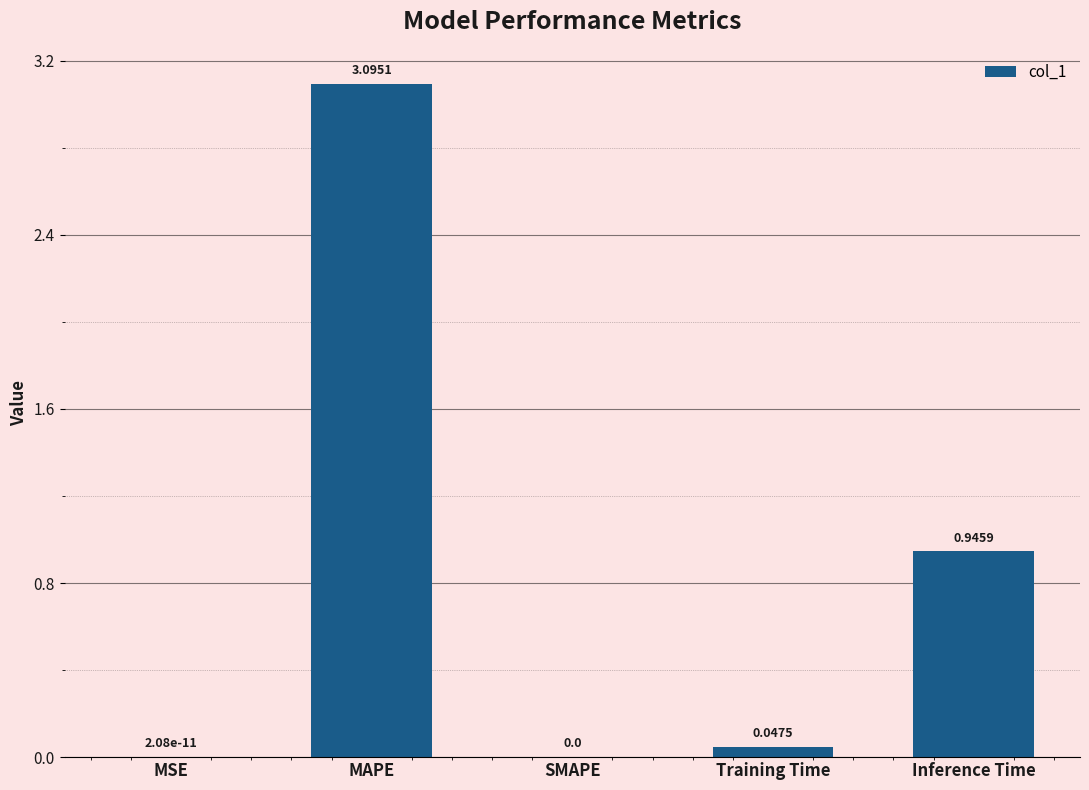

At which category does the chart reach its peak across all series?

MAPE